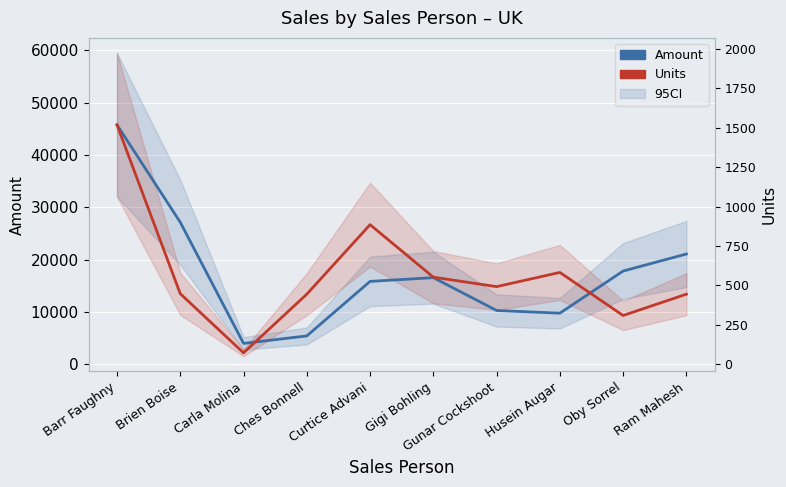

The value of Units at Curtice Advani is 26673.6. True or false?

True